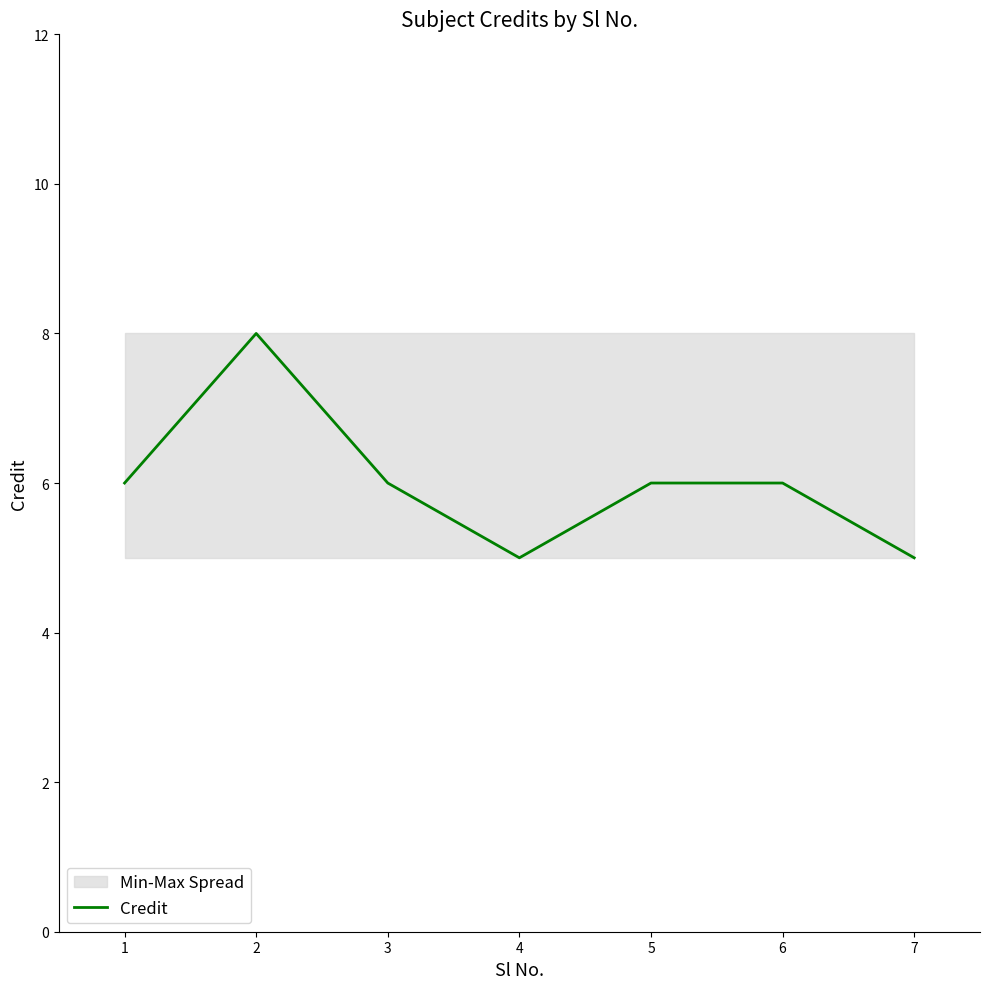

How many data points are less than 6?

2